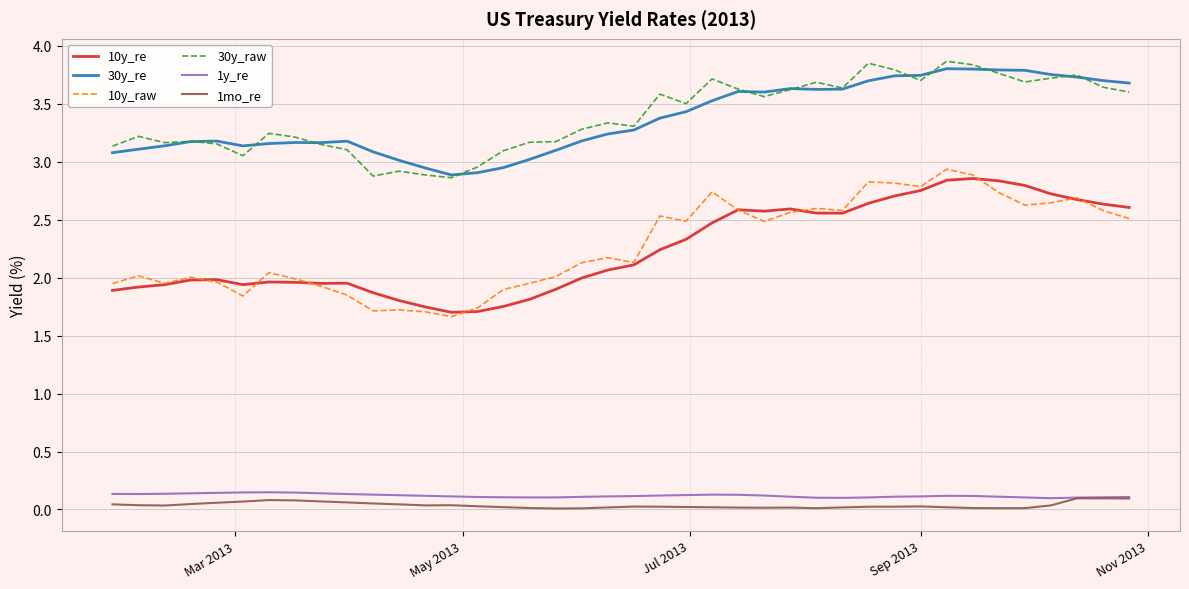

What is the greatest value displayed?

3.9